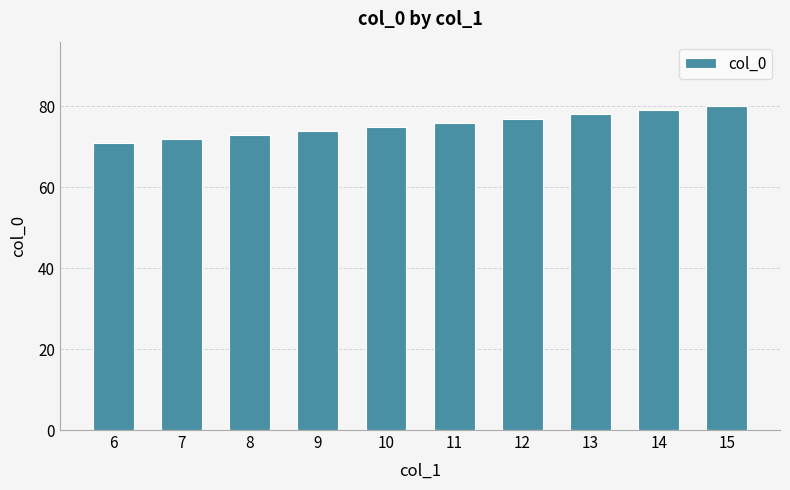

What is the sum of all values?

755